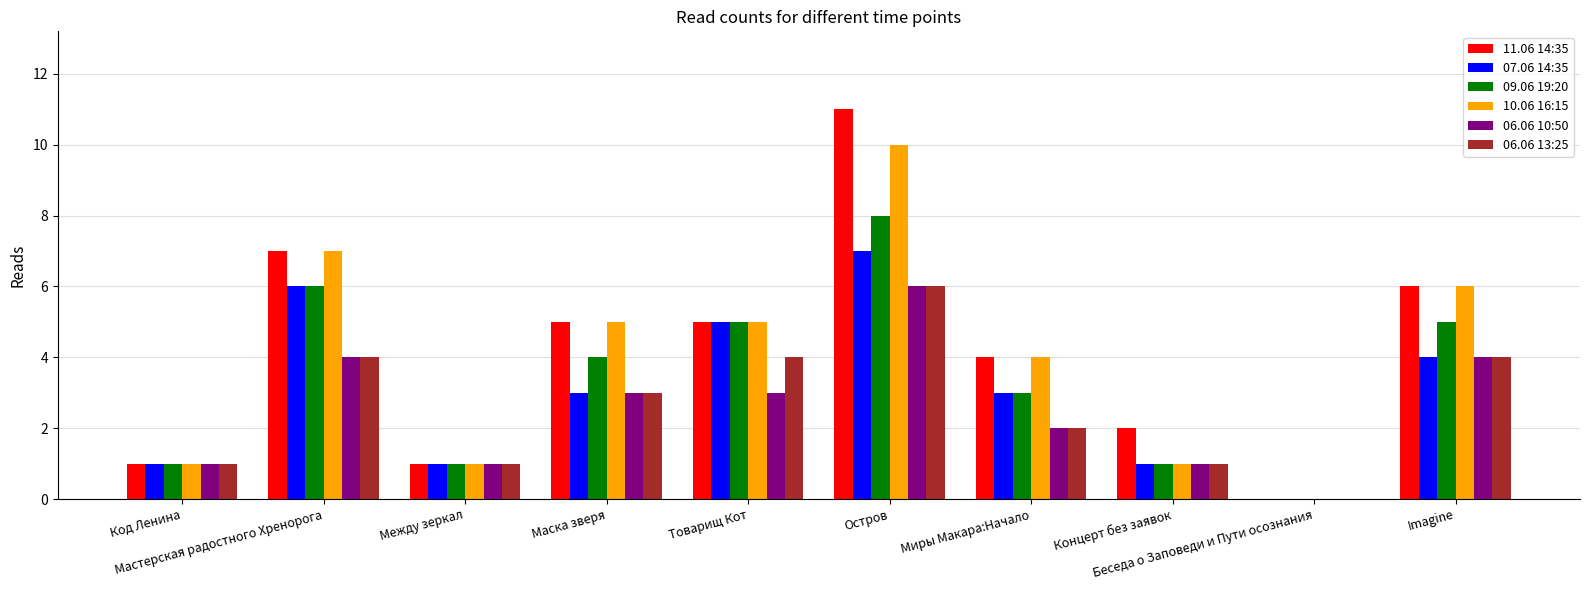

Which label corresponds to the largest value in the chart?

Остров